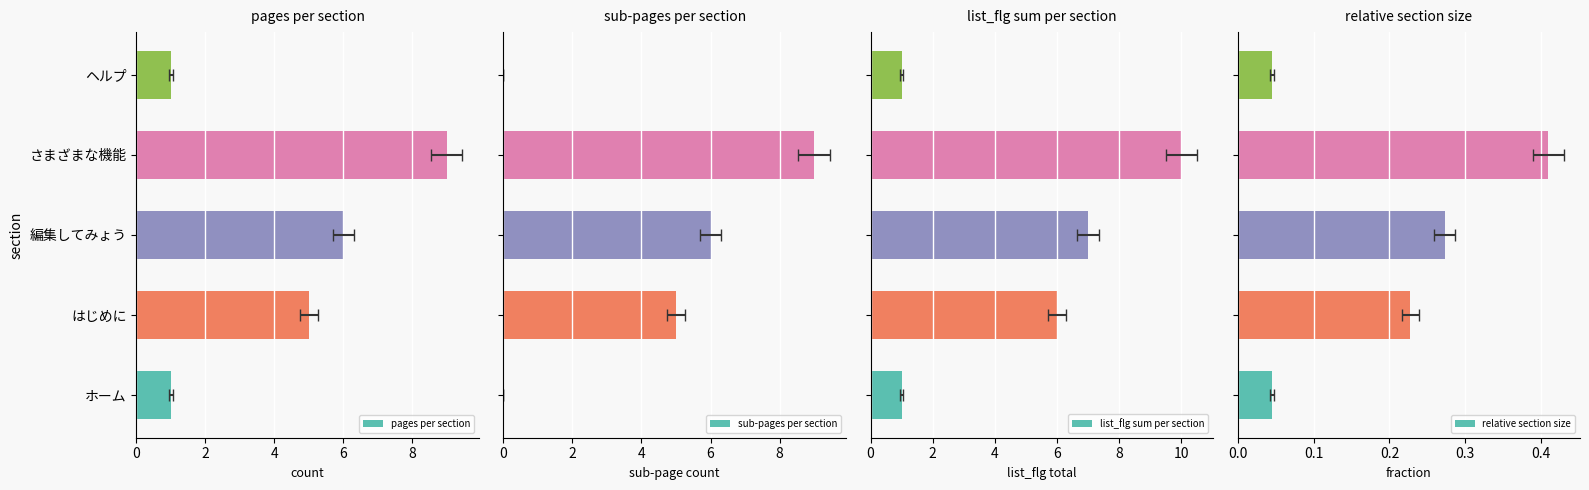

What is the greatest value displayed?

10.0